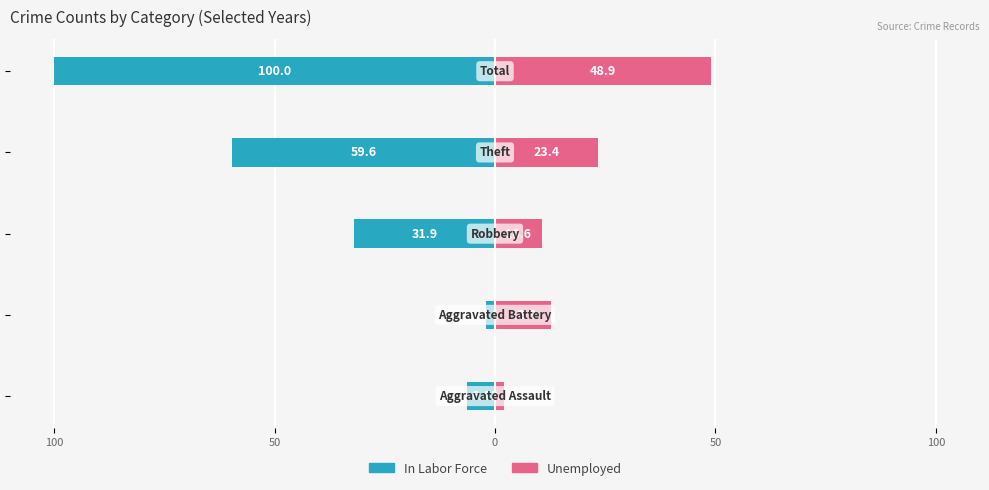

Is the value of In Labor Force at 50 greater than the value of Unemployed at 50?

No